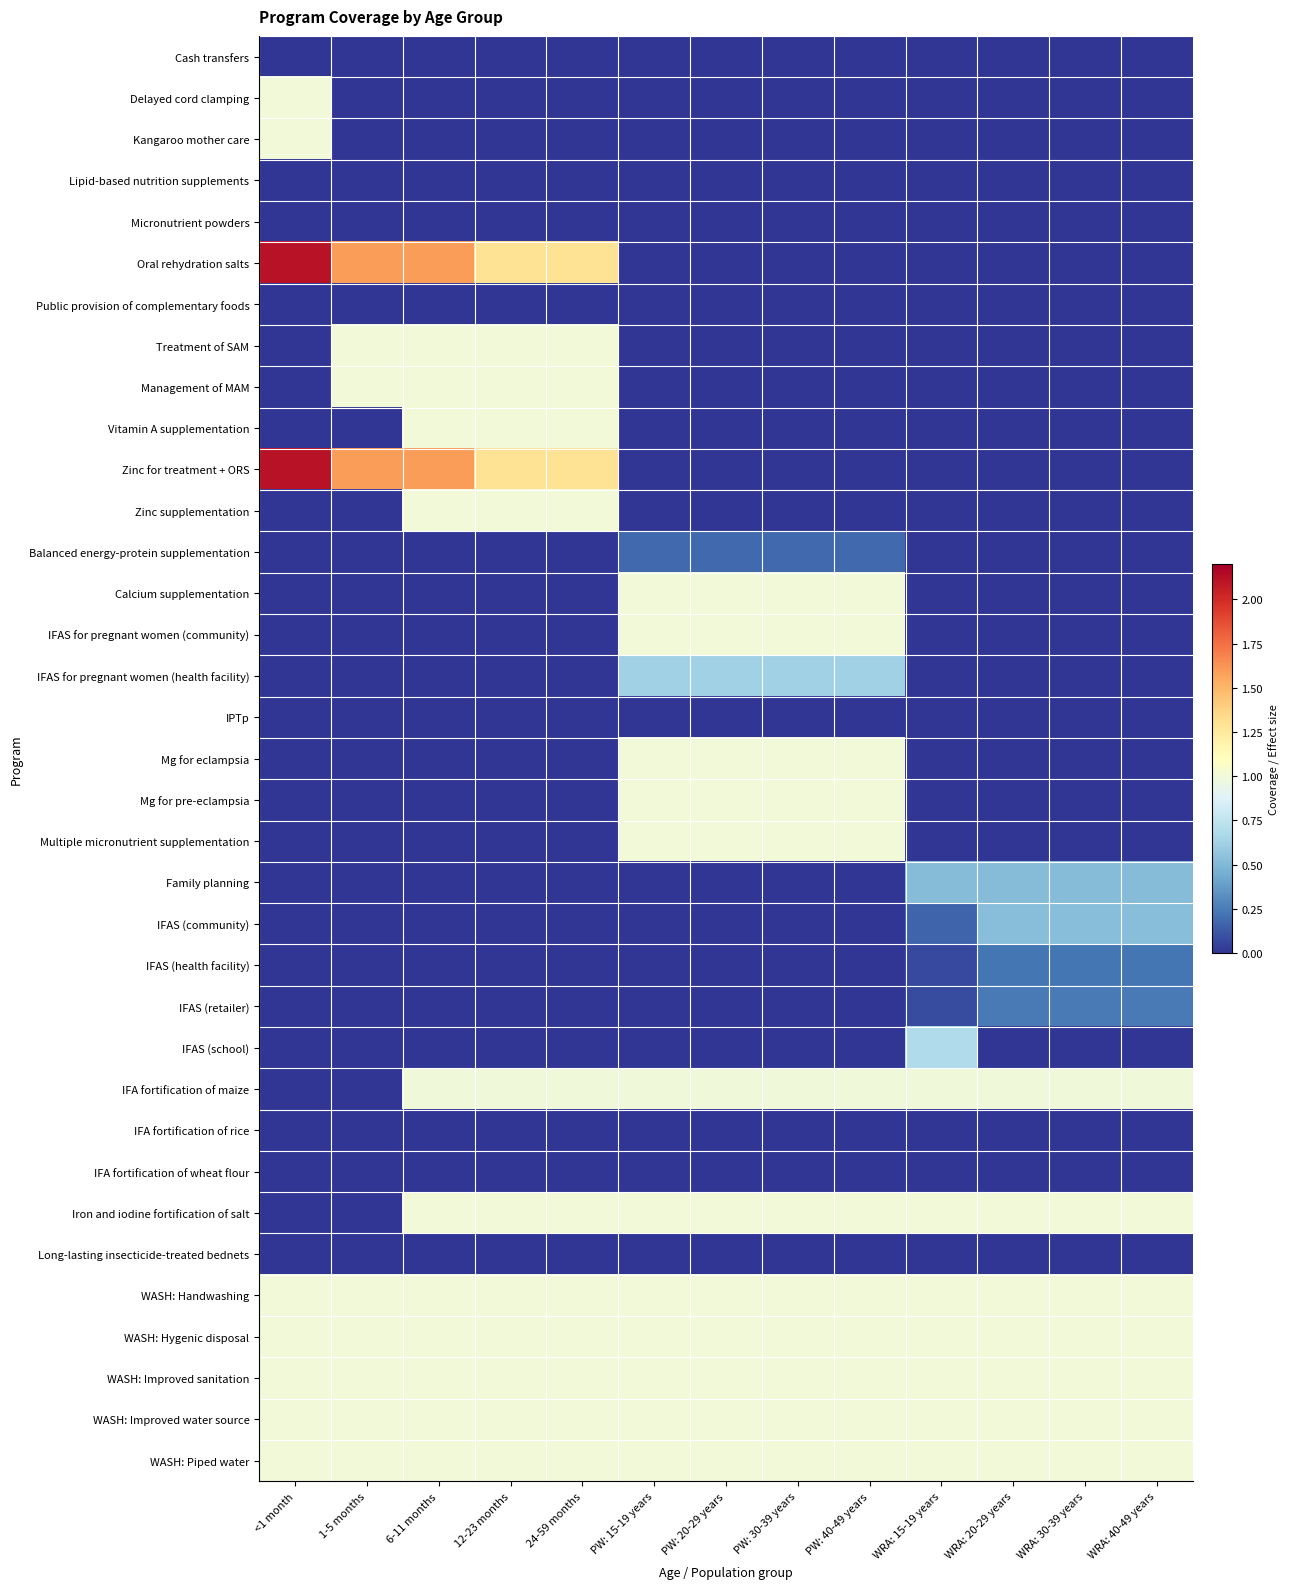

Rank the series at <1 month from highest to lowest value.

Oral rehydration salts, Zinc for treatment + ORS, Delayed cord clamping, Kangaroo mother care, WASH: Handwashing, WASH: Hygenic disposal, WASH: Improved sanitation, WASH: Improved water source, WASH: Piped water, Long-lasting insecticide-treated bednets, Cash transfers, Lipid-based nutrition supplements, Micronutrient powders, Public provision of complementary foods, Treatment of SAM, Management of MAM, Vitamin A supplementation, Zinc supplementation, Balanced energy-protein supplementation, Calcium supplementation, IFAS for pregnant women (community), IFAS for pregnant women (health facility), IPTp, Mg for eclampsia, Mg for pre-eclampsia, Multiple micronutrient supplementation, Family planning, IFAS (community), IFAS (health facility), IFAS (retailer), IFAS (school), IFA fortification of maize, IFA fortification of rice, IFA fortification of wheat flour, Iron and iodine fortification of salt